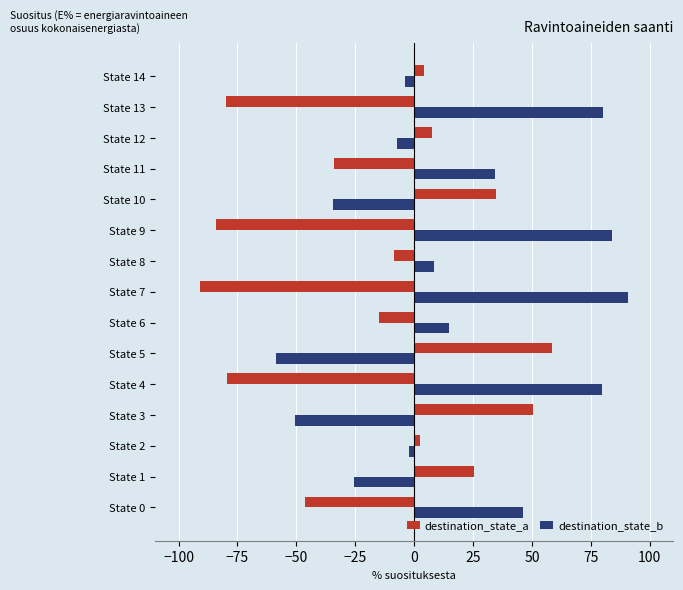

Is it true that destination_state_b equals -58.5 at State 5?

True